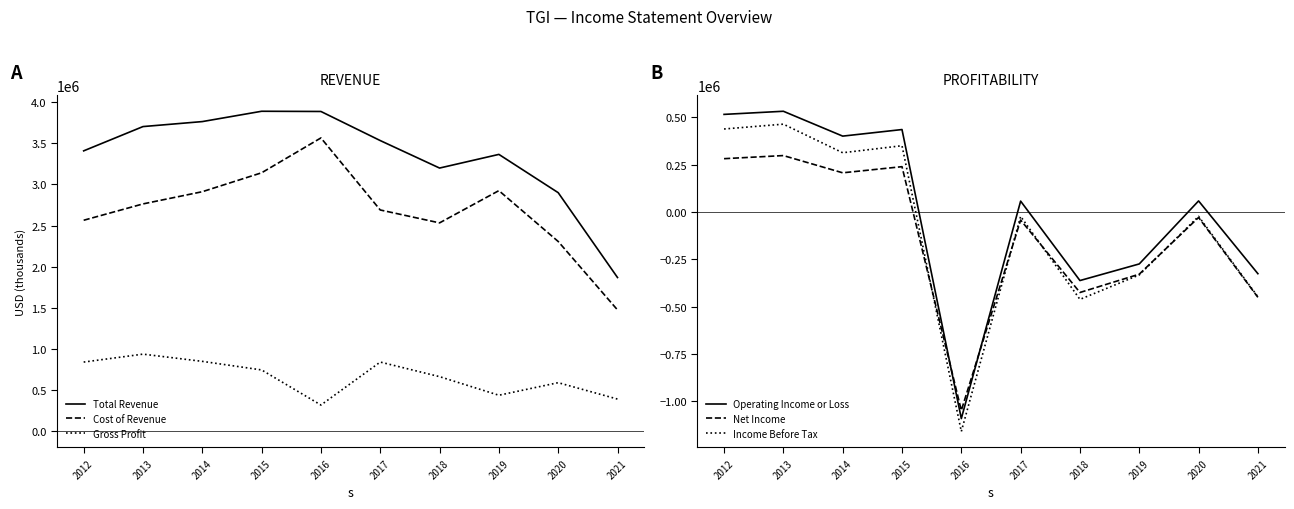

At which category is the sum across all series the highest?

2015